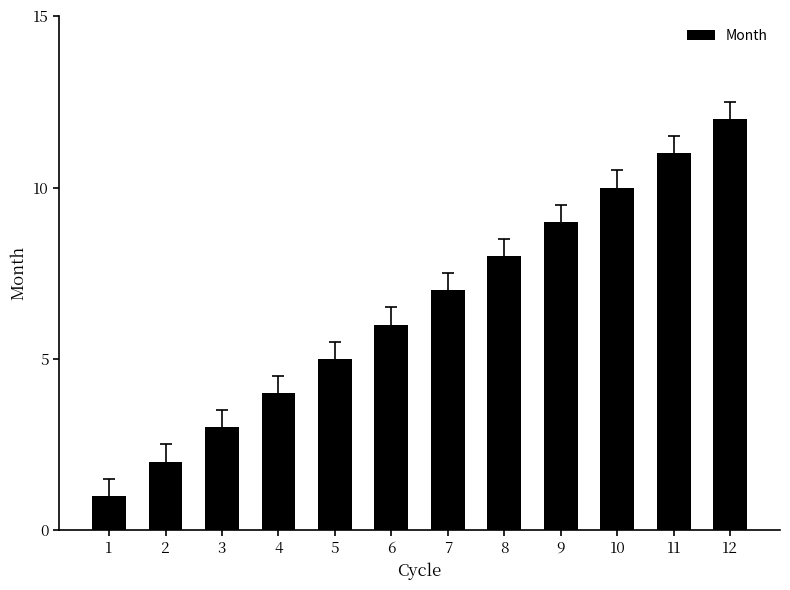

What is the difference between the values at 11 and 10?

1